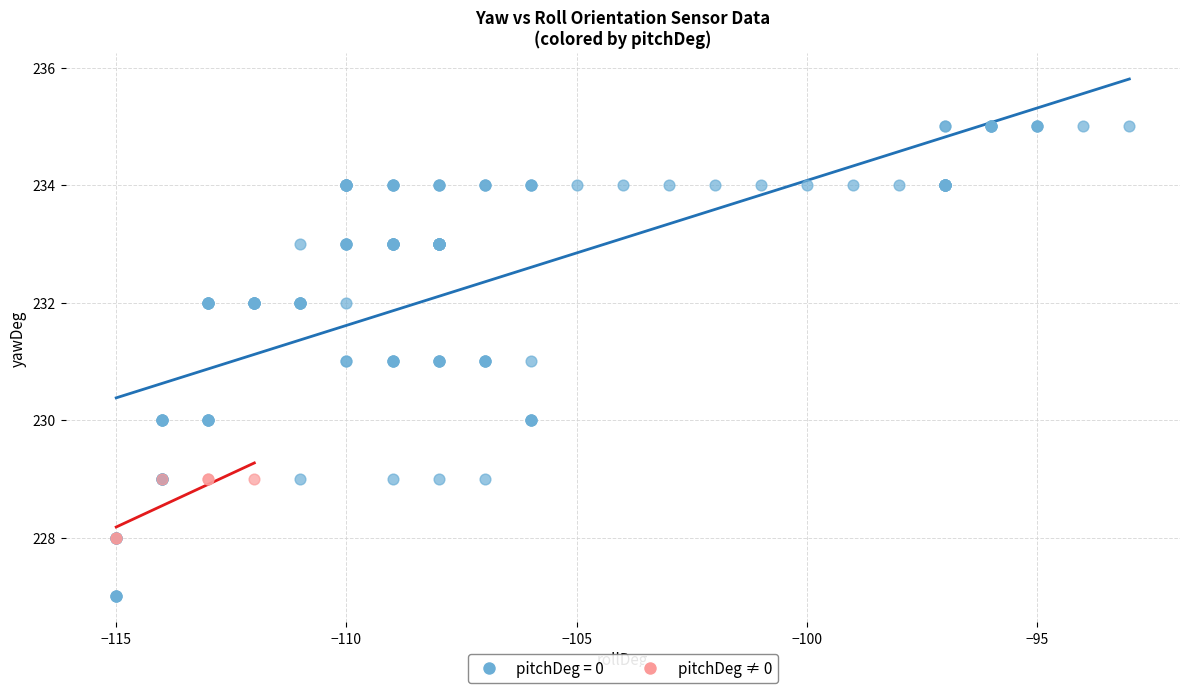

Which series has the widest spread of Y values?

pitchDeg = 0